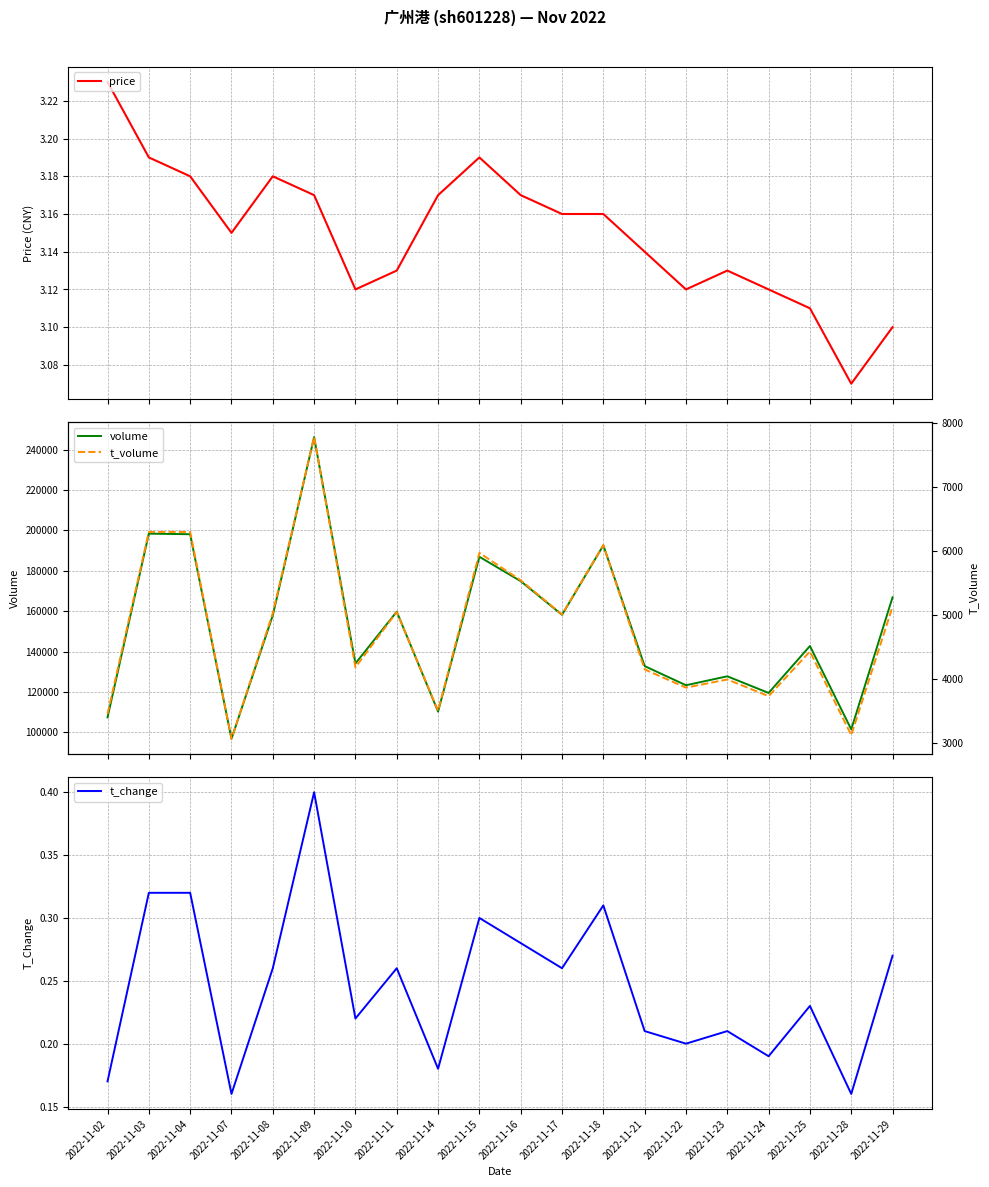

Reading left to right, extract all data points from this chart.

price: 3.2	3.2	3.2	3.1	3.2	3.2	3.1	3.1	3.2	3.2	3.2	3.2	3.2	3.1	3.1	3.1	3.1	3.1	3.1	3.1
volume: 107421.0	198390.0	198102.0	96800.0	157977.0	246180.0	134115.0	159762.0	110282.0	186929.0	174864.0	158192.0	192591.0	132807.0	123330.0	127759.0	119517.0	142753.0	101479.0	166897.0
t_change: 0.2	0.3	0.3	0.2	0.3	0.4	0.2	0.3	0.2	0.3	0.3	0.3	0.3	0.2	0.2	0.2	0.2	0.2	0.2	0.3
t_volume: 3451.0	6294.0	6293.0	3059.0	5024.0	7776.0	4177.0	5041.0	3498.0	5966.0	5537.0	5004.0	6088.0	4144.0	3859.0	3987.0	3726.0	4425.0	3117.0	5124.0